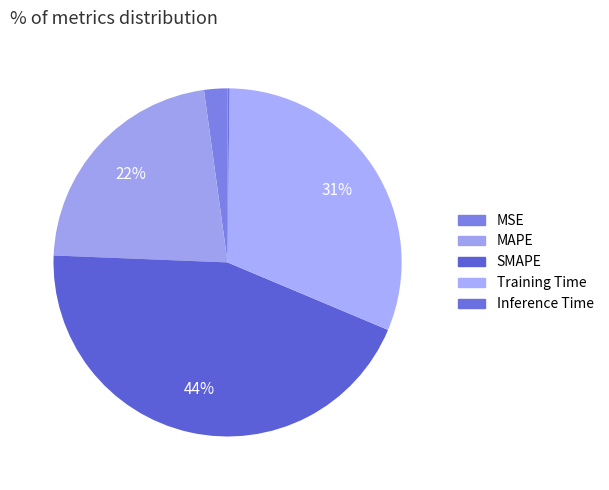

To the nearest percent, what percentage of the pie is MAPE?

22%